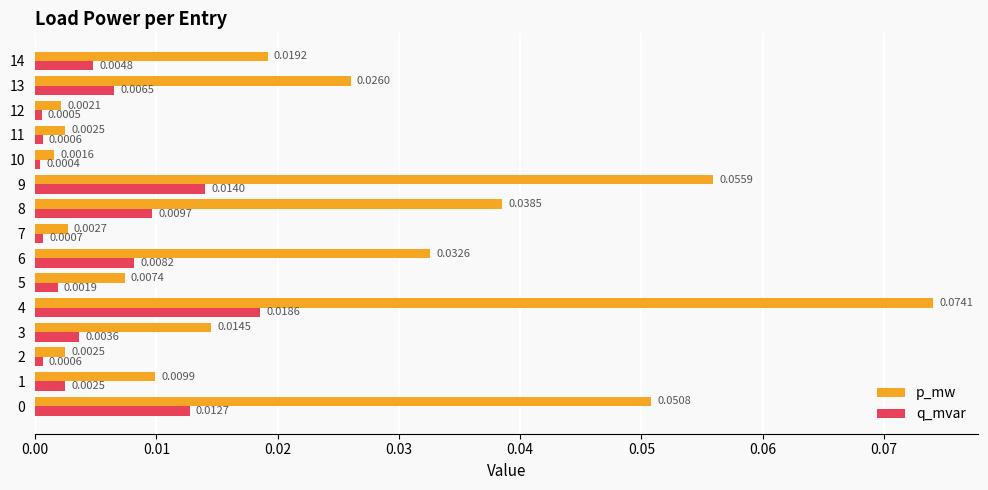

Which series has the largest total across all categories?

p_mw